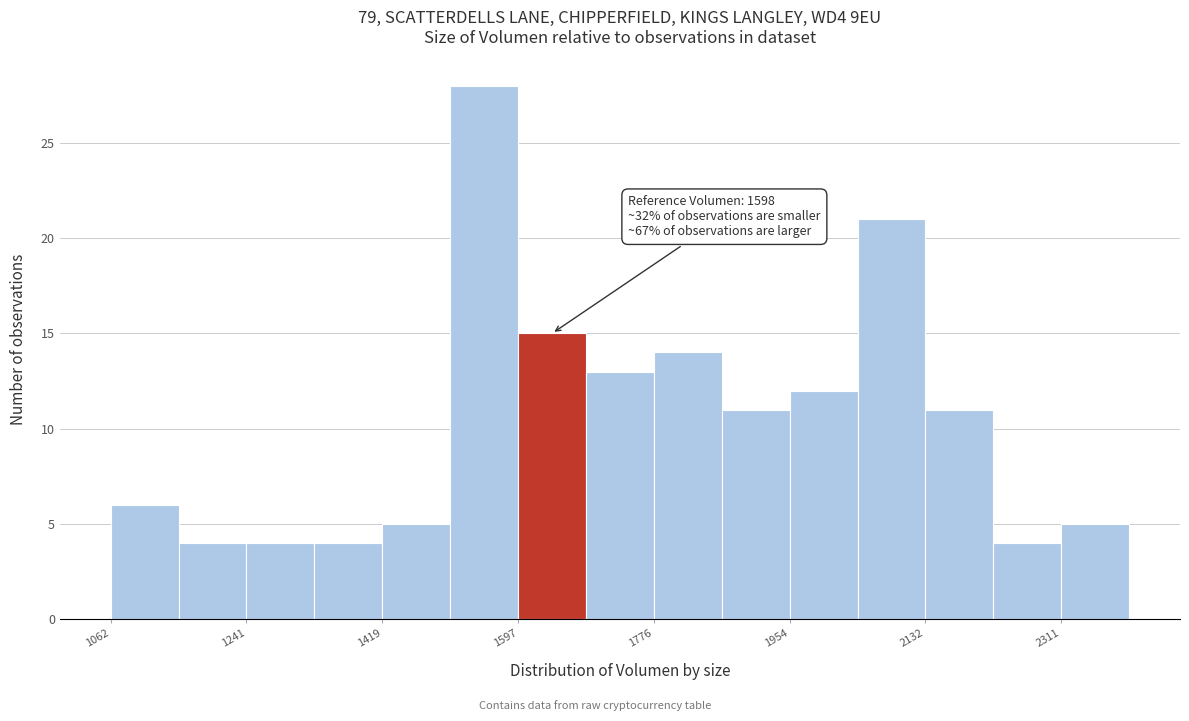

Which range on the x-axis has the tallest bar?

1500 to 1600